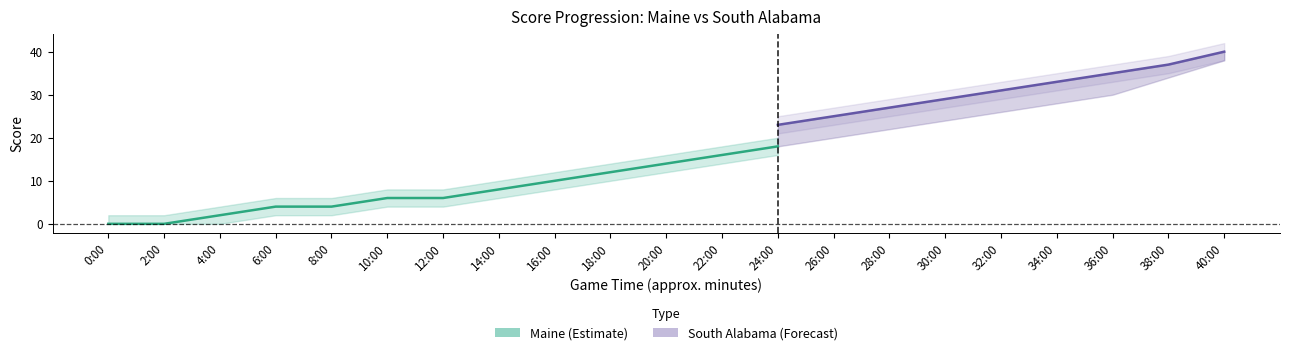

Which label corresponds to the largest value in the chart?

40:00